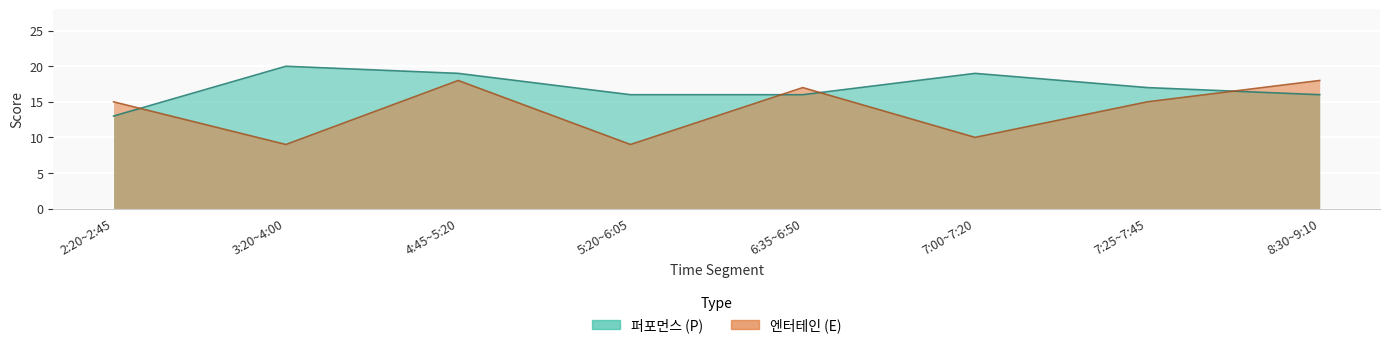

Which series has the largest total across all categories?

퍼포먼스 (P)